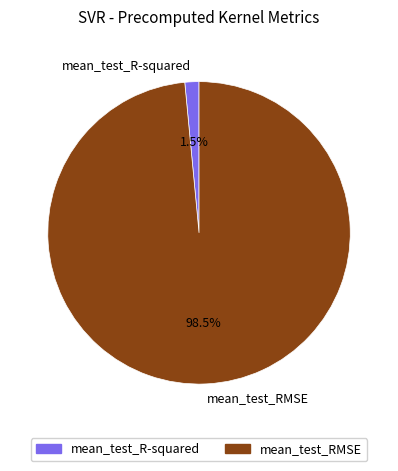

Combined, do mean_test_R-squared and mean_test_RMSE account for over 50%?

Yes